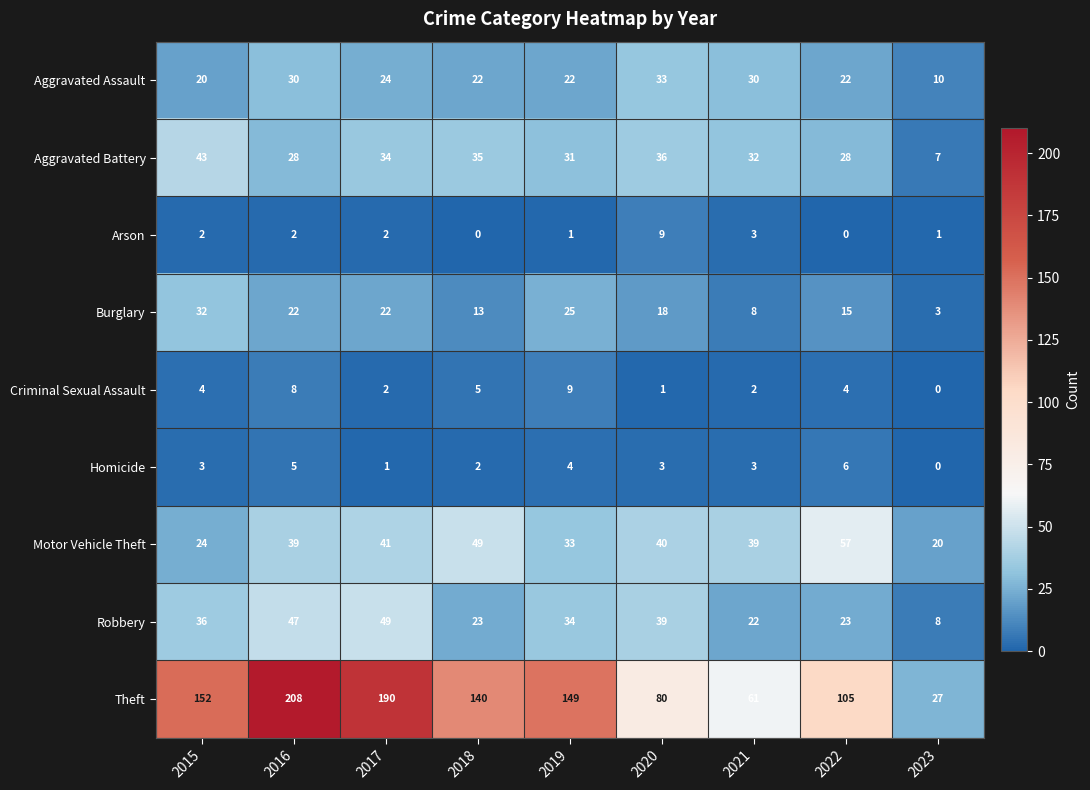

True or false: Arson has a value of -5 at 2022.

False